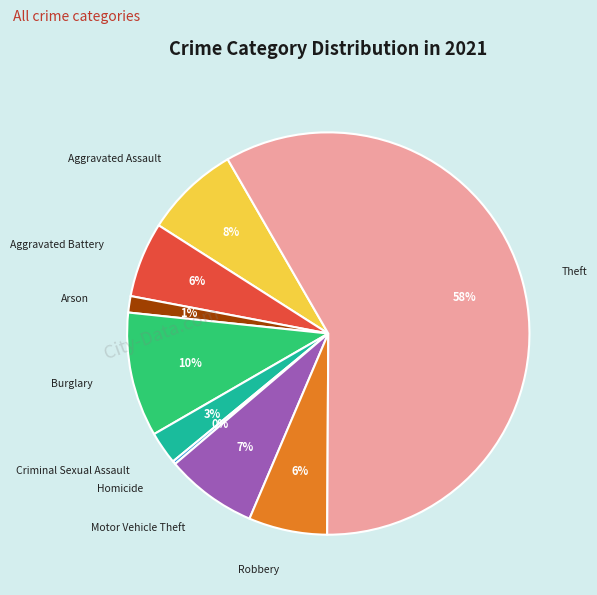

To the nearest percent, what is the average slice percentage?

11%